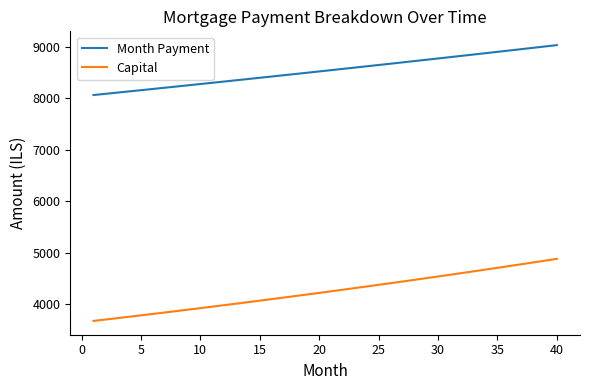

Which series has the largest range (max minus min)?

Capital